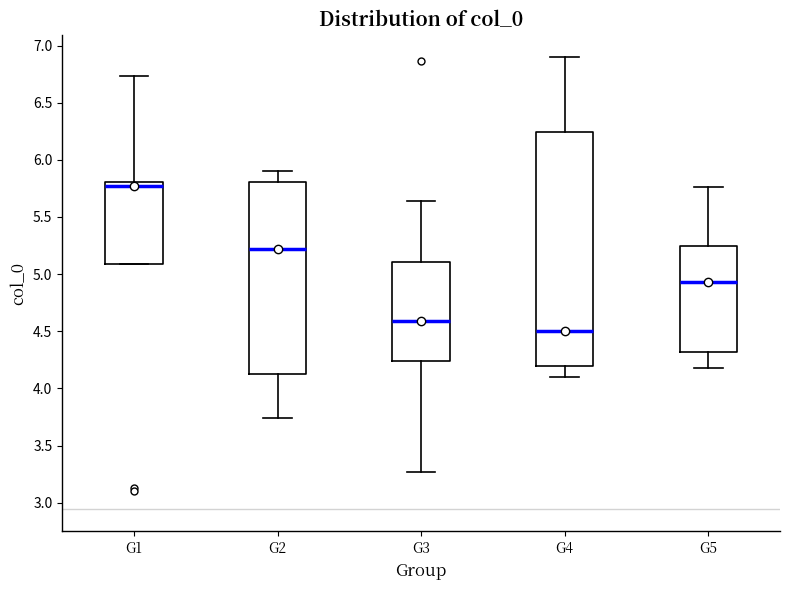

Which box's median line is the lowest?

G4